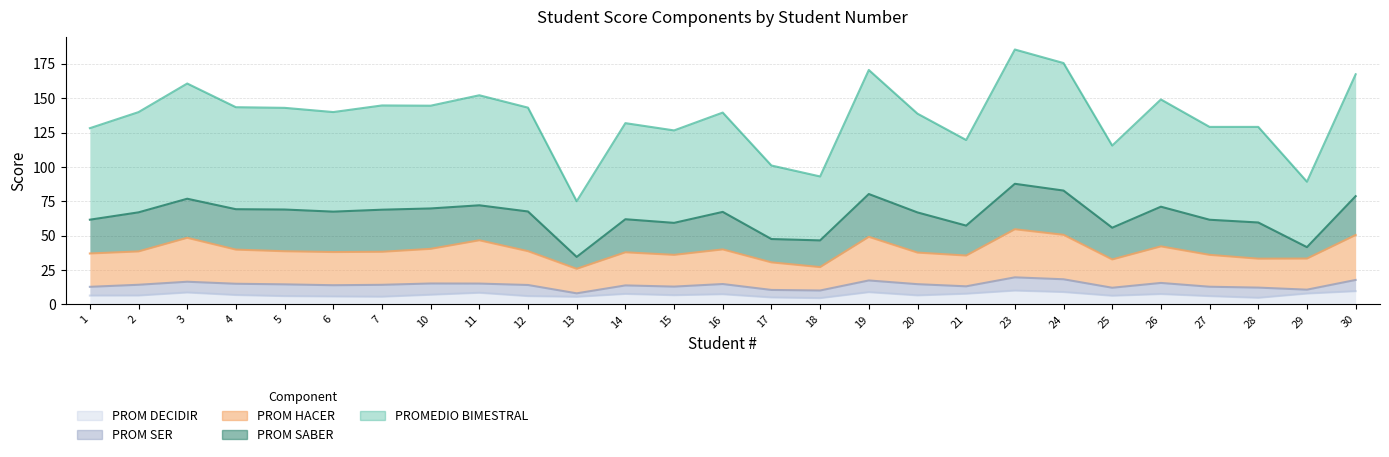

True or false: PROM DECIDIR and PROMEDIO BIMESTRAL intersect in this chart.

False